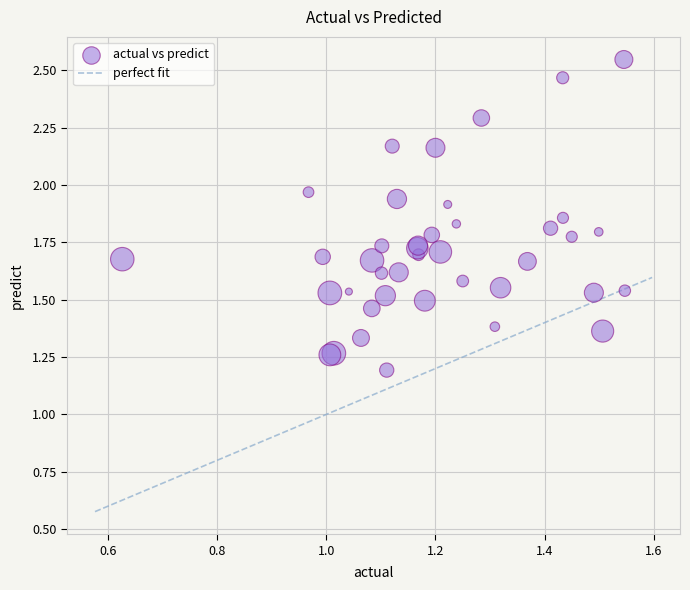

What Y value in the scatter plot is closest to 1?

1.2